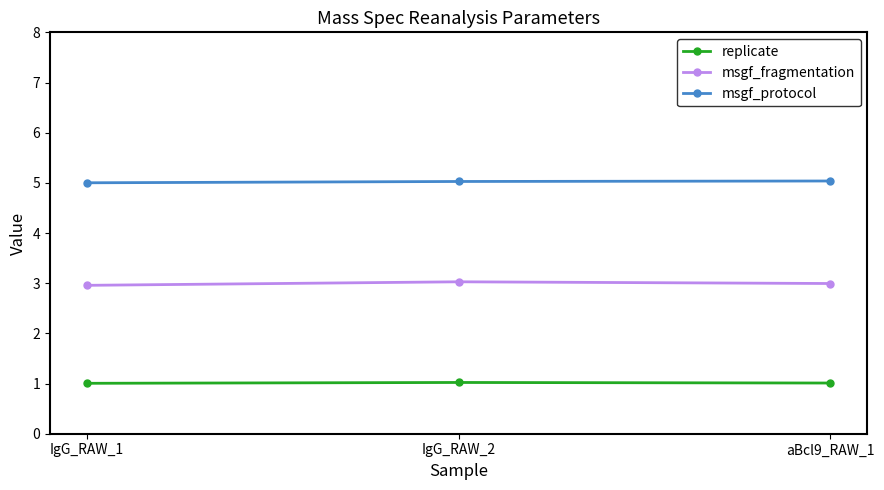

Reading left to right, list all the values displayed in this chart.

replicate: 1.0	1.0	1.0
msgf_fragmentation: 3.0	3.0	3.0
msgf_protocol: 5.0	5.0	5.0